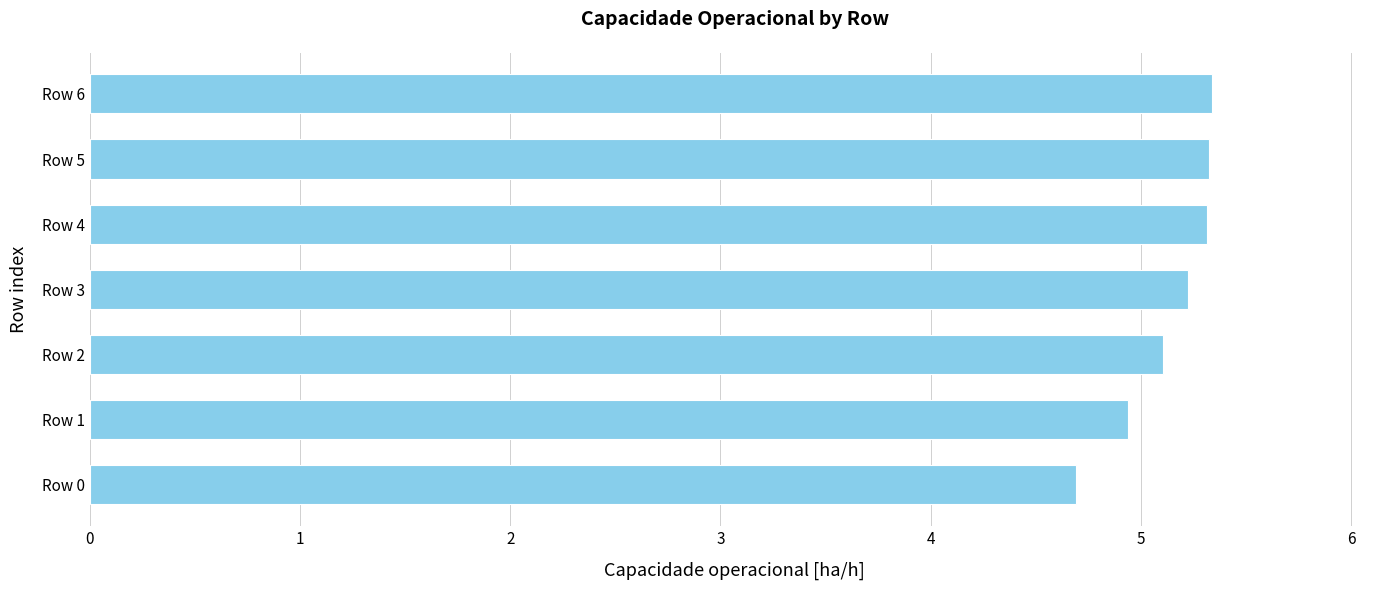

What is the difference between the maximum and minimum values?

0.6